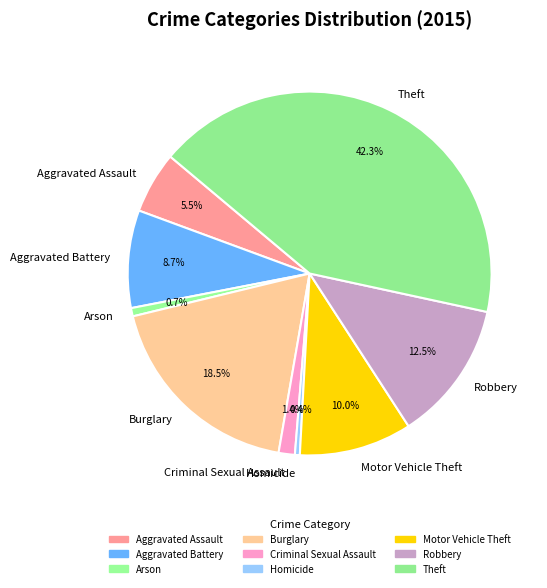

Does Aggravated Battery account for over 50% of the chart?

No